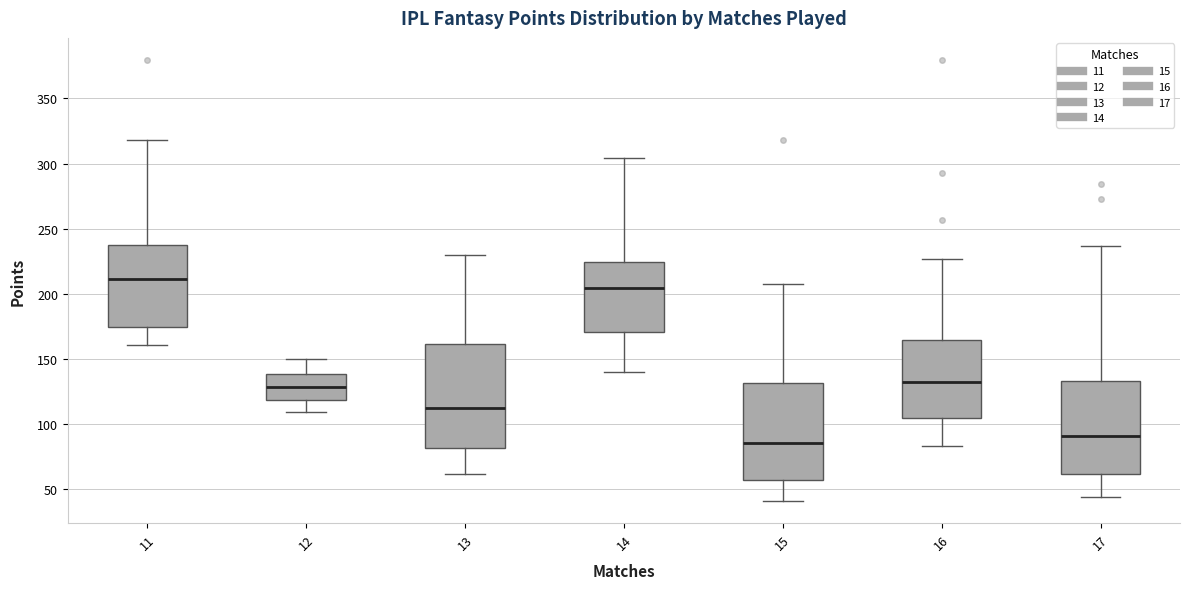

Which box is the tallest, from its lower edge to its upper edge?

13